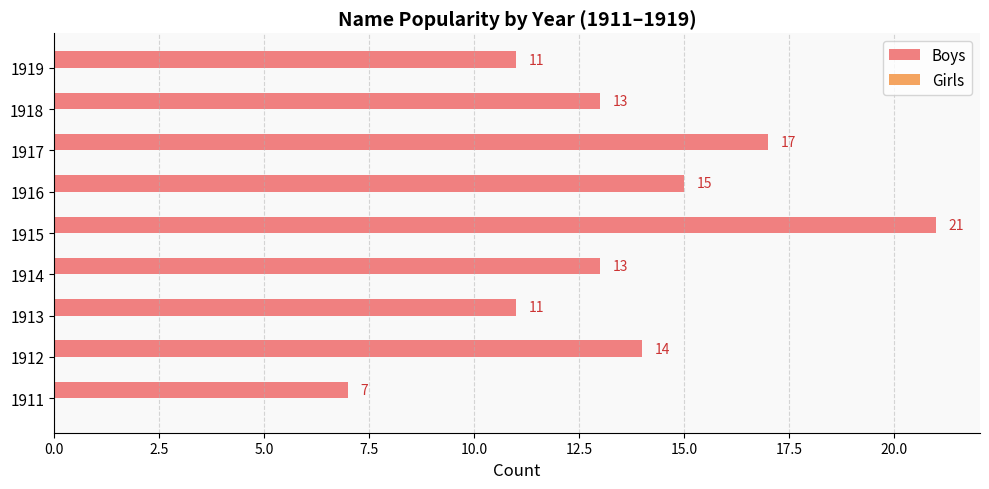

What is the difference between the second highest and minimum values?

10